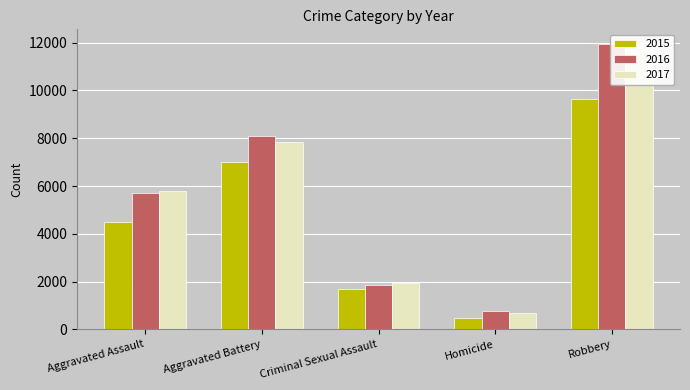

Reading right to left, transcribe all the data shown in this chart.

2015: Robbery=9638	Homicide=496	Criminal Sexual Assault=1687	Aggravated Battery=7019	Aggravated Assault=4480
2016: Robbery=11960	Homicide=786	Criminal Sexual Assault=1843	Aggravated Battery=8086	Aggravated Assault=5712
2017: Robbery=11880	Homicide=672	Criminal Sexual Assault=1960	Aggravated Battery=7845	Aggravated Assault=5793